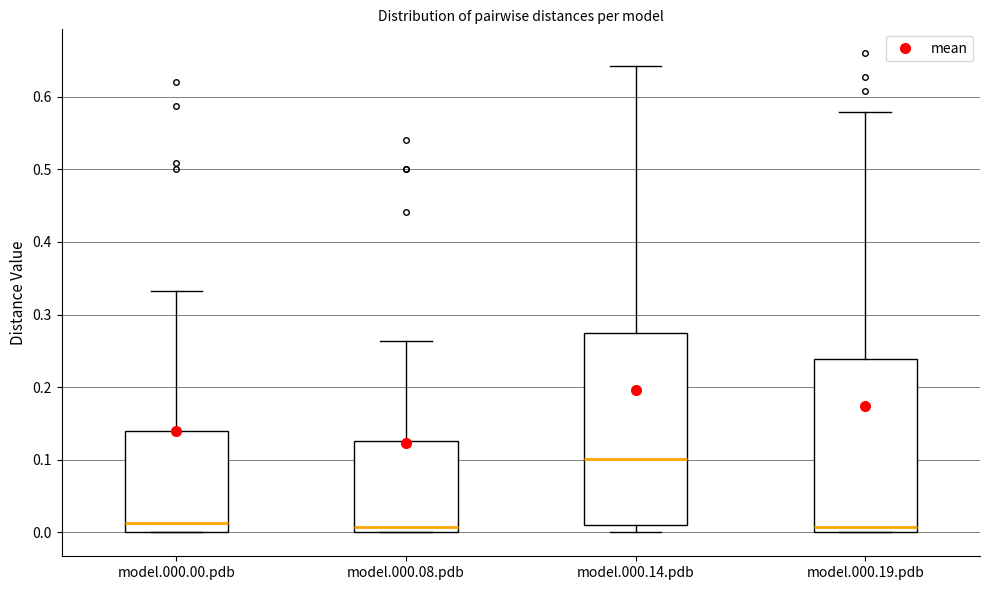

Reading left to right, read every box against the y-axis: the position of its median line, the range the box covers, and the ends of its whiskers. The values are not printed on the chart, so give them approximately, as read against the axis.

model.000.00.pdb: median 0.01, box 0.00 to 0.14, whiskers 0.00 to 0.33
model.000.08.pdb: median 0.01, box 0.00 to 0.13, whiskers 0.00 to 0.26
model.000.14.pdb: median 0.10, box 0.01 to 0.28, whiskers 0.00 to 0.64
model.000.19.pdb: median 0.01, box 0.00 to 0.24, whiskers 0.00 to 0.58